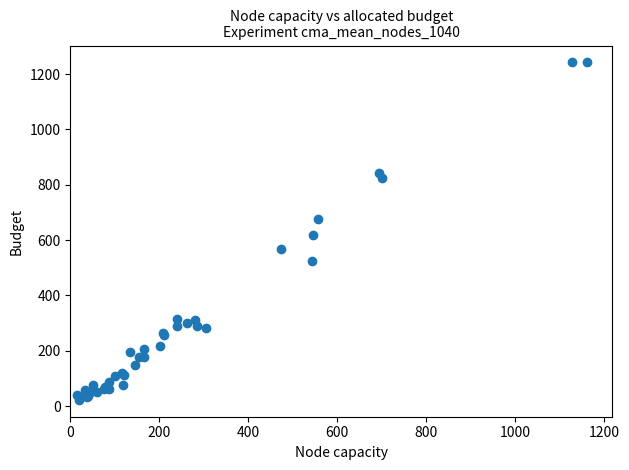

What Y value in the scatter plot is closest to 632?

617